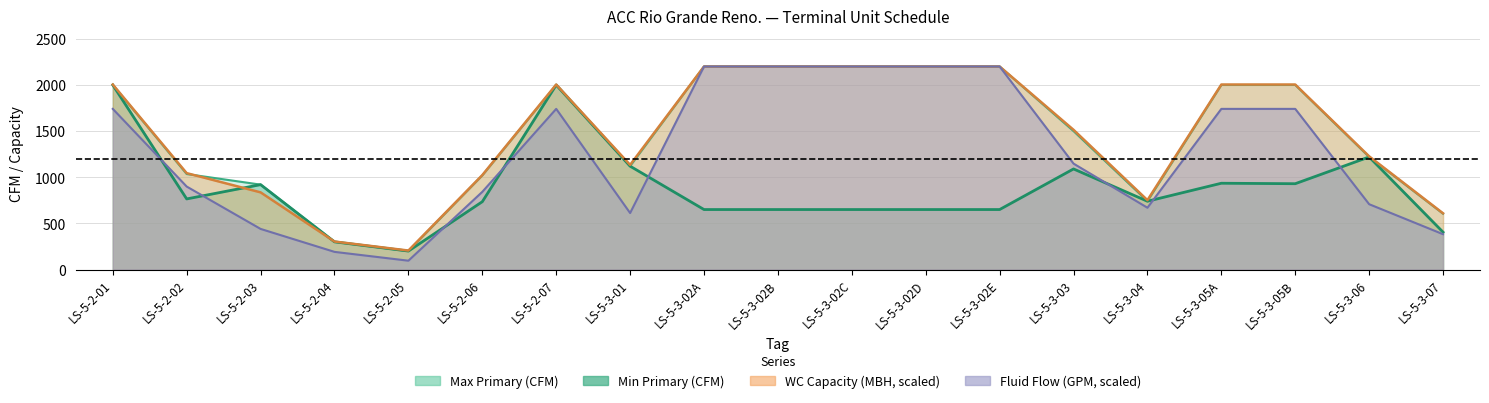

At LS-5-3-01, list the series in order from largest to smallest.

wc_capacity, max_cfm, min_cfm, fluid_flow